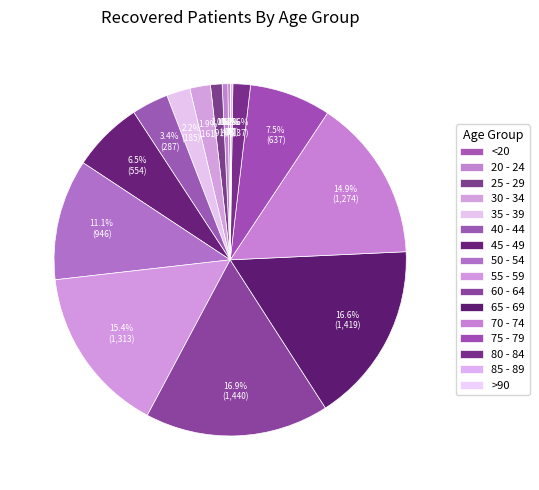

Do 75 - 79 and 60 - 64 together represent more than half of the pie?

No